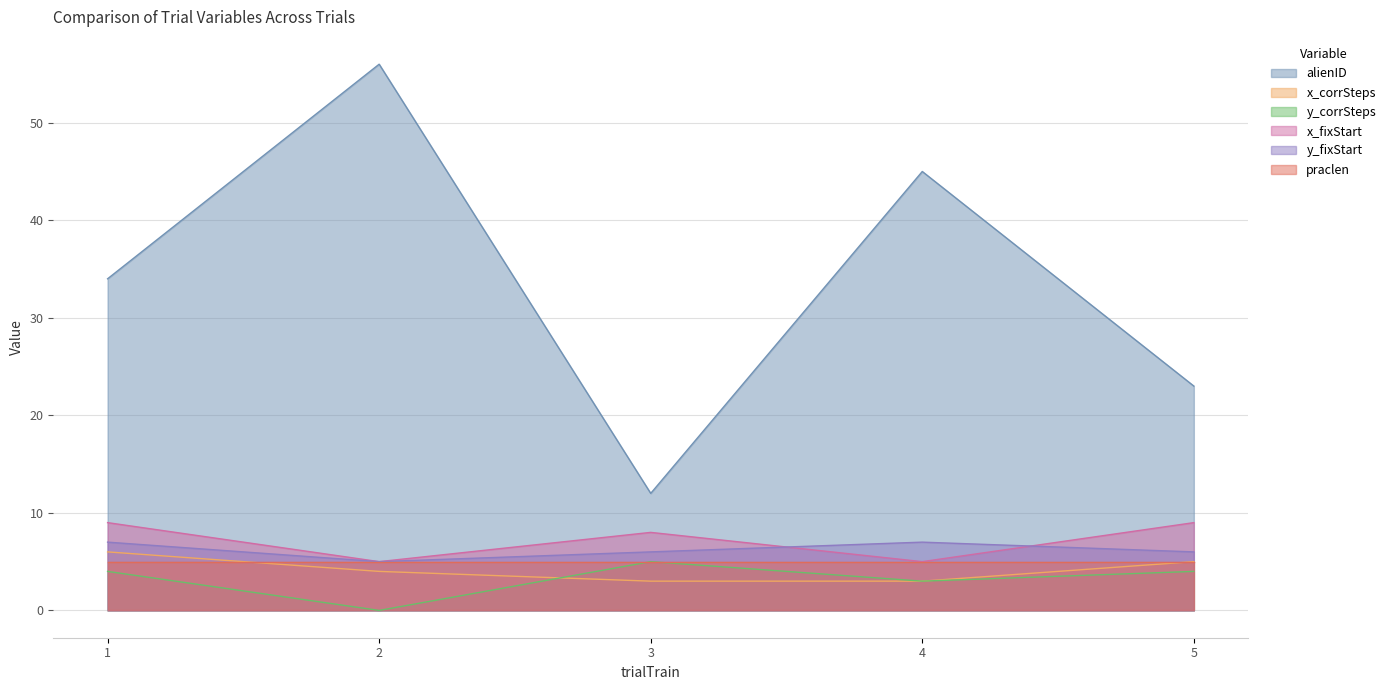

At which label does alienID reach its minimum?

3